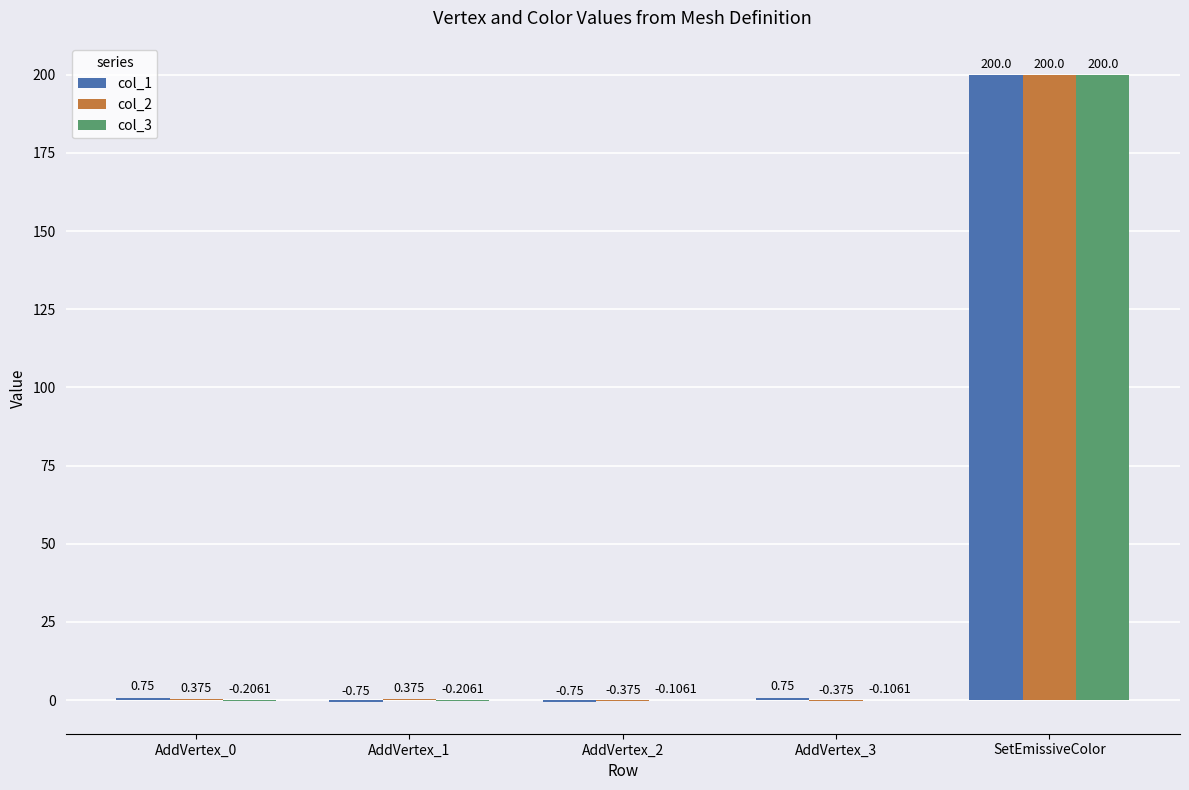

At which label does col_1 reach its peak?

SetEmissiveColor